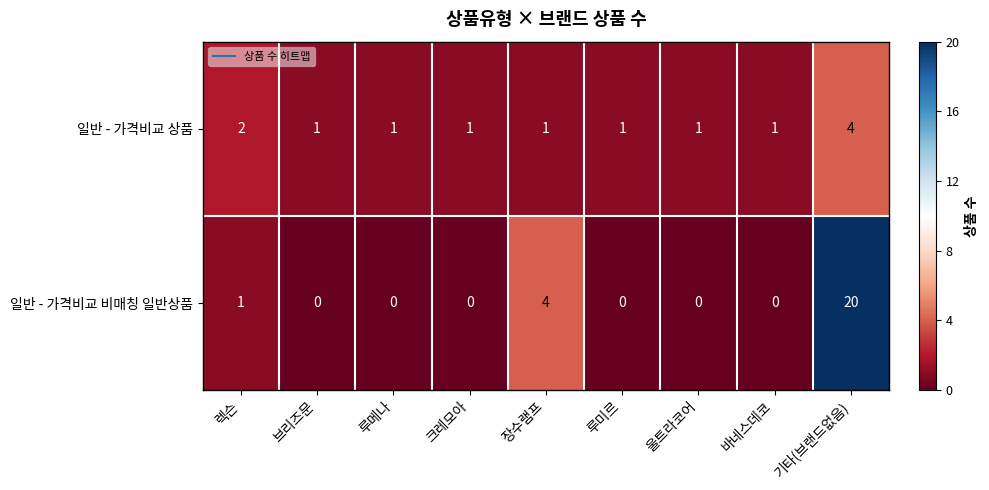

At which category is the sum across all series the highest?

기타(브랜드없음)